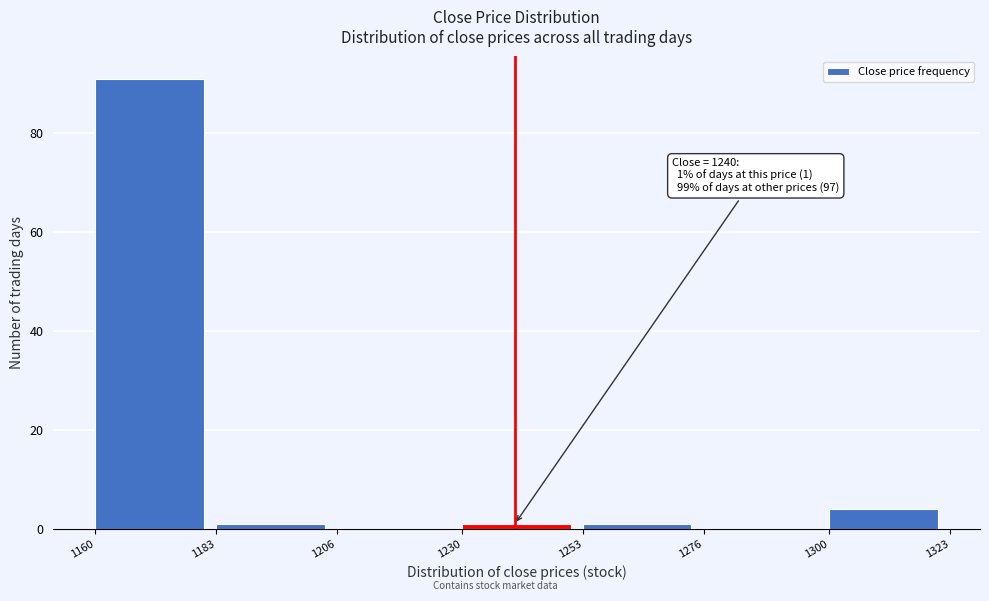

Over which range of the x-axis is the bar tallest?

1160 to 1183